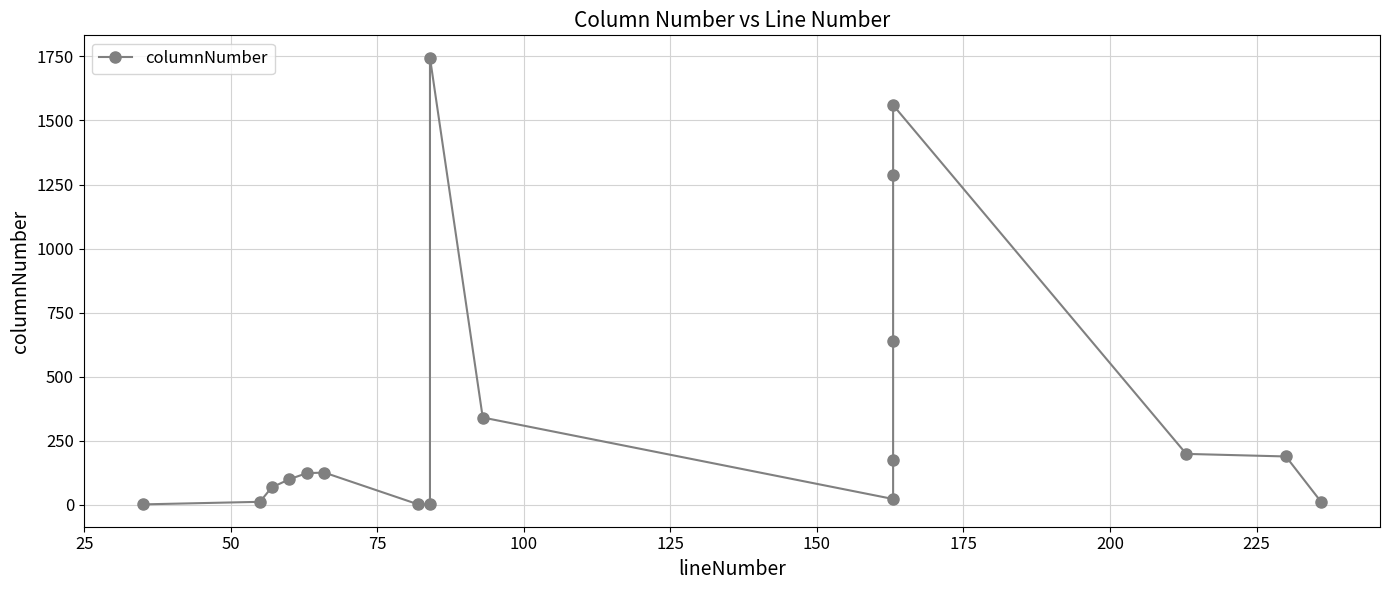

How many interior local valleys (lower than both neighbors) does the data have?

1